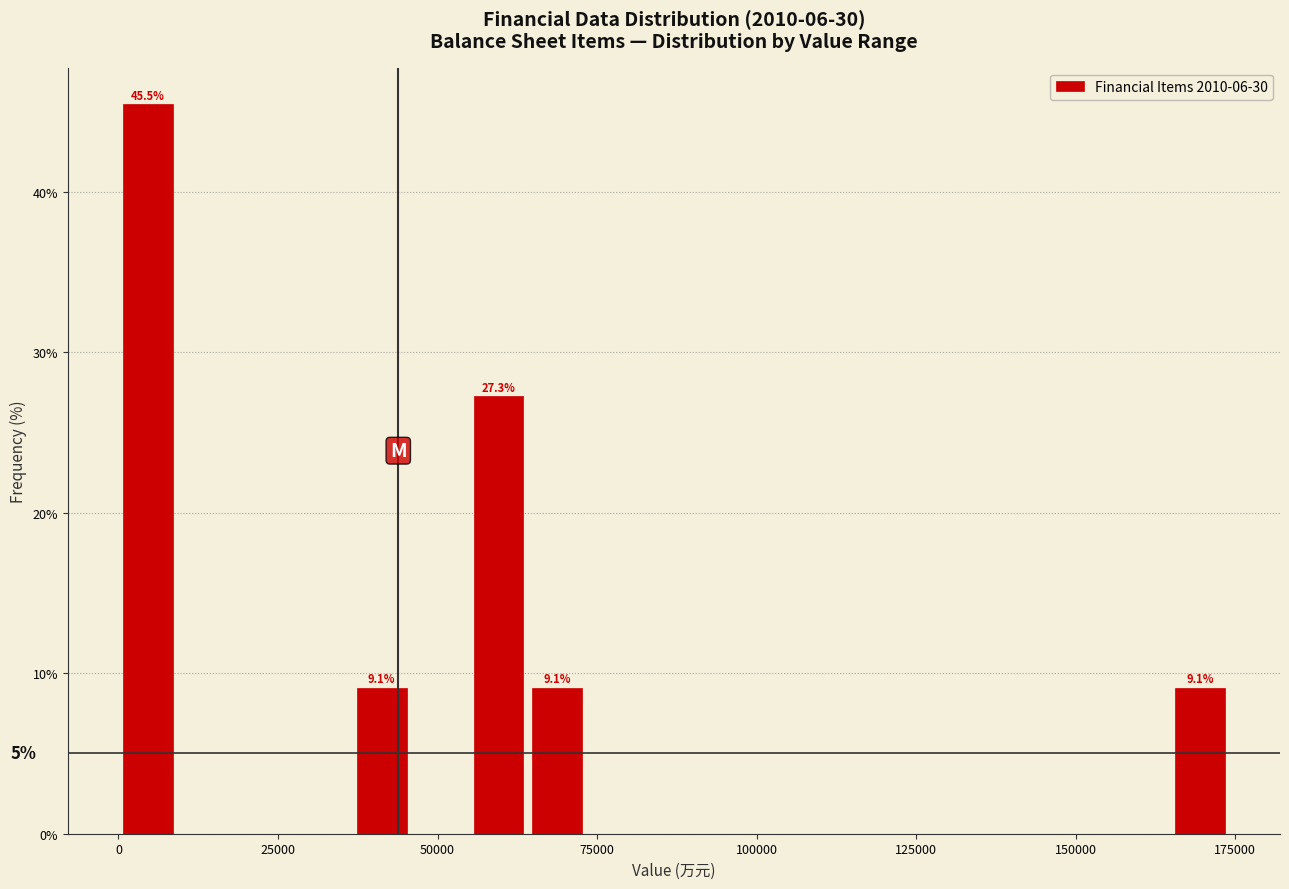

Around what value on the x-axis is the tallest bar? Give the approximate position of its centre, as read against the axis.

5000